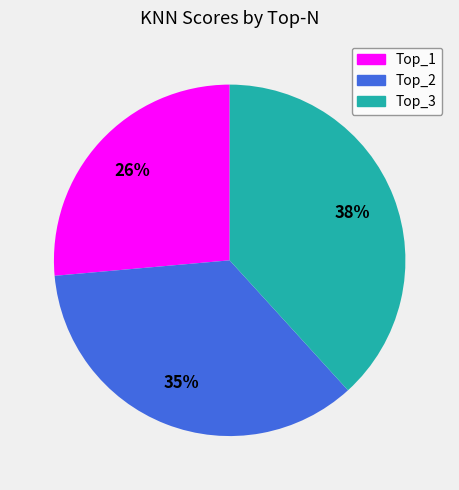

True or false: Top_2 accounts for 44% of the total.

False